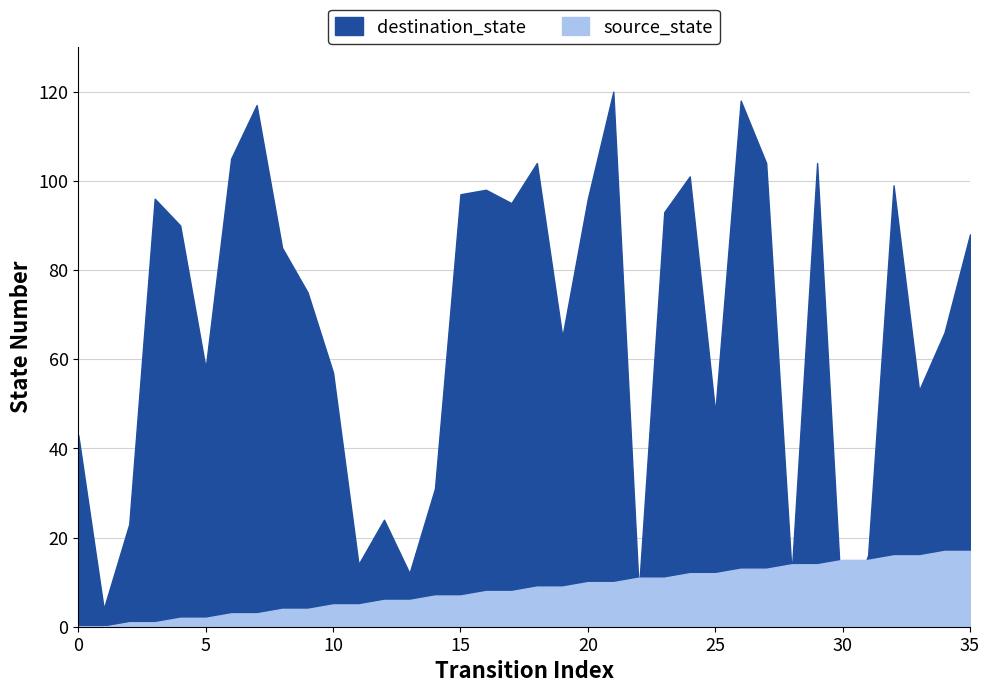

The value of source_state at 24 is 12. True or false?

True